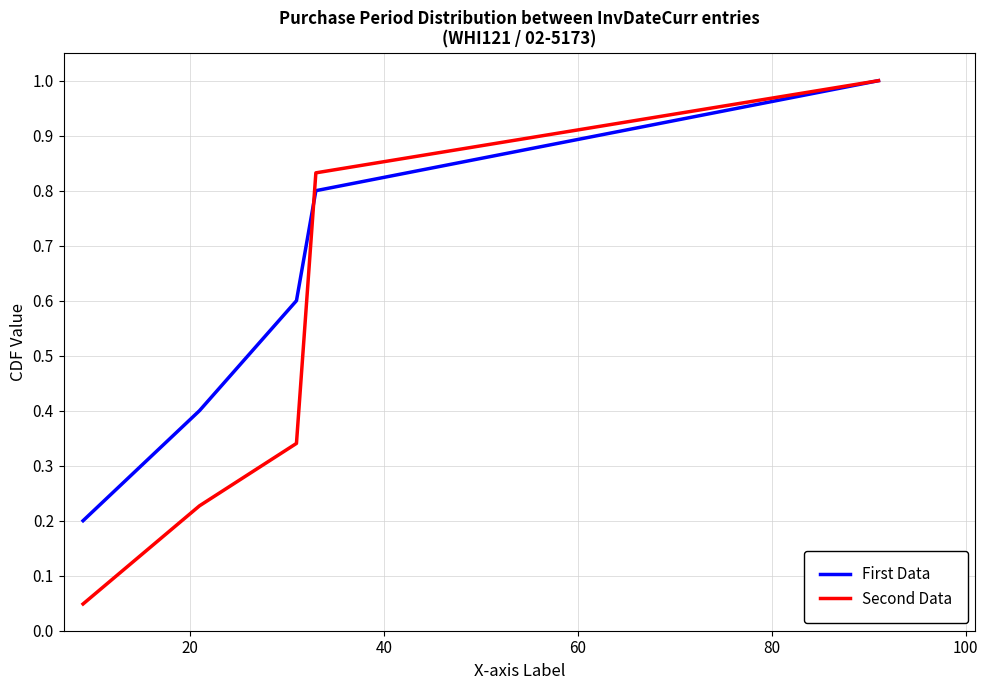

What is the maximum value for First Data?

1.0